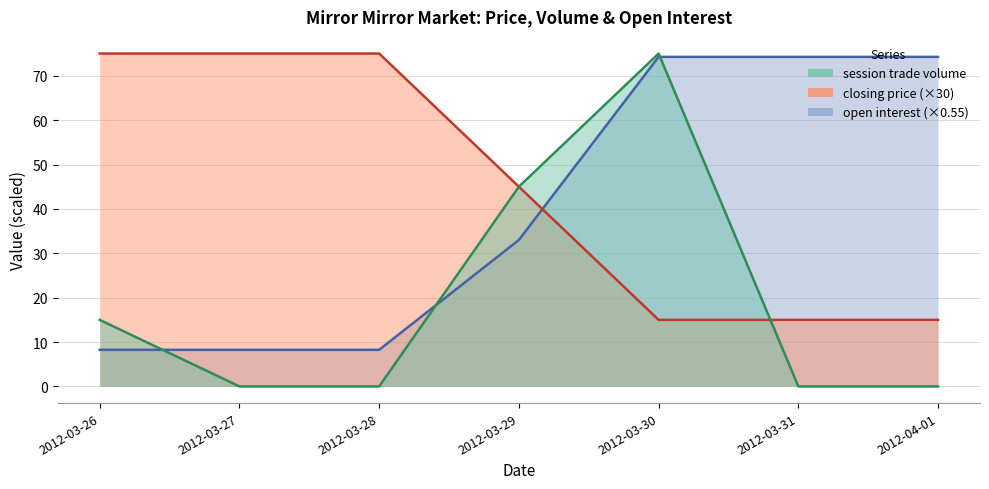

Reading left to right, transcribe all the data shown in this chart.

session trade volume: 15.0	0.0	0.0	45.0	75.0	0.0	0.0
closing price: 75.0	75.0	75.0	45.0	15.0	15.0	15.0
open interest: 8.2	8.2	8.2	33.0	74.2	74.2	74.2